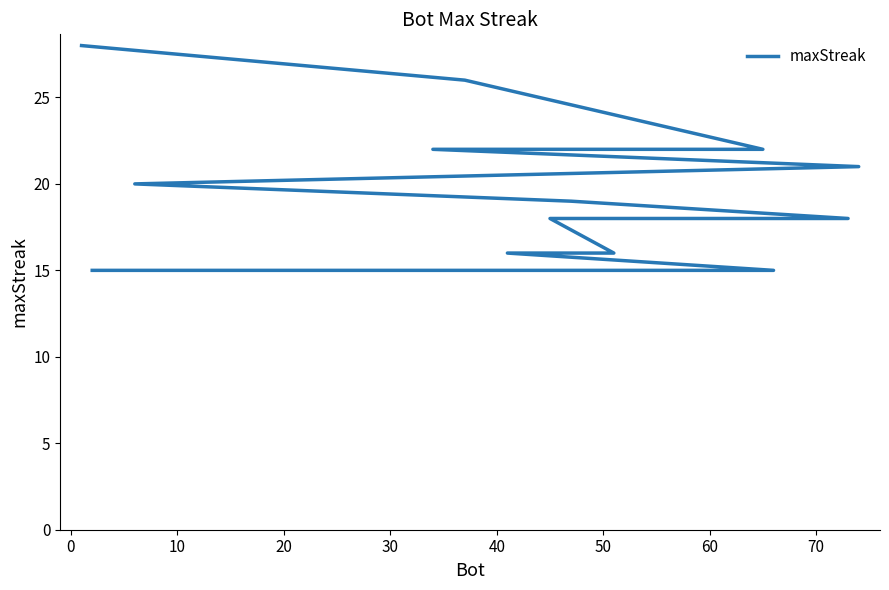

The chart shows a value of 3 at 14. True or false?

False